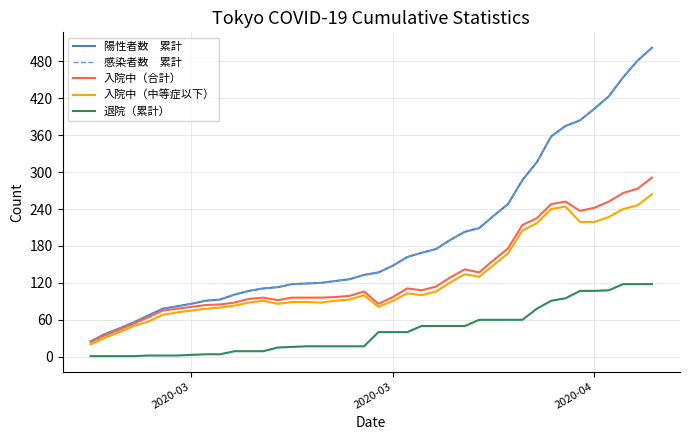

Is this an area chart (filled region under the line)?

No